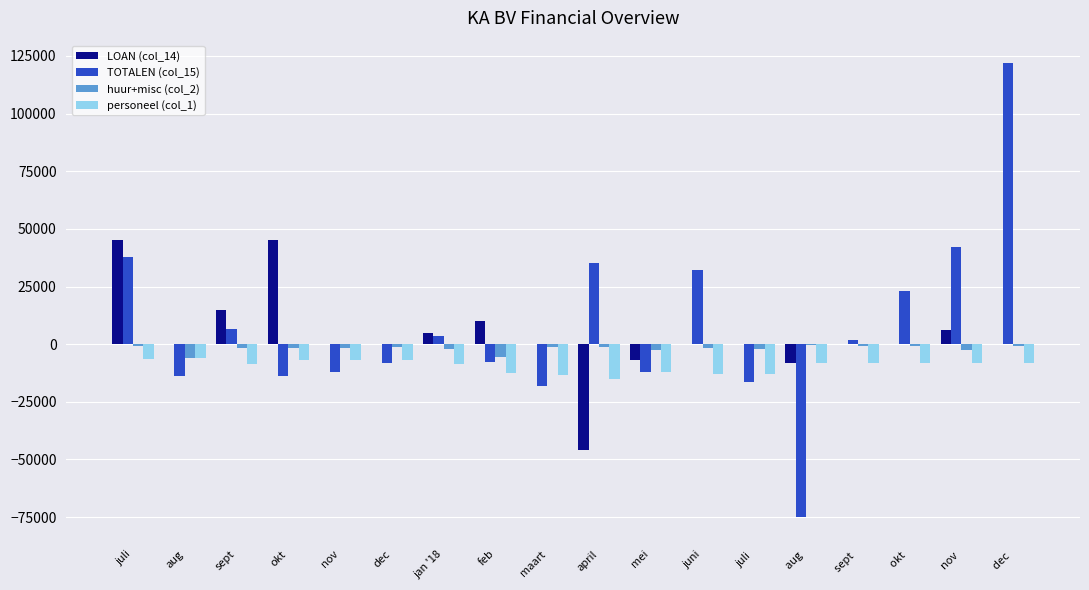

Which series has the widest spread of values?

TOTALEN (col_15)